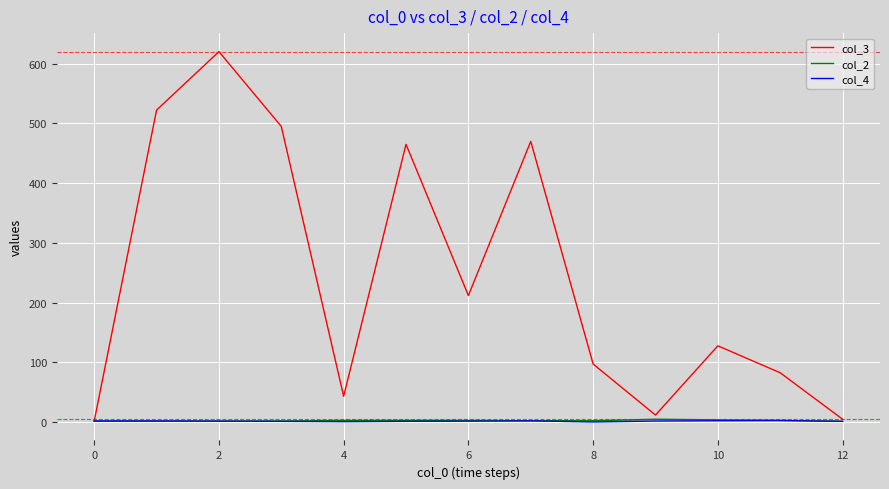

How many series are shown in this chart?

3